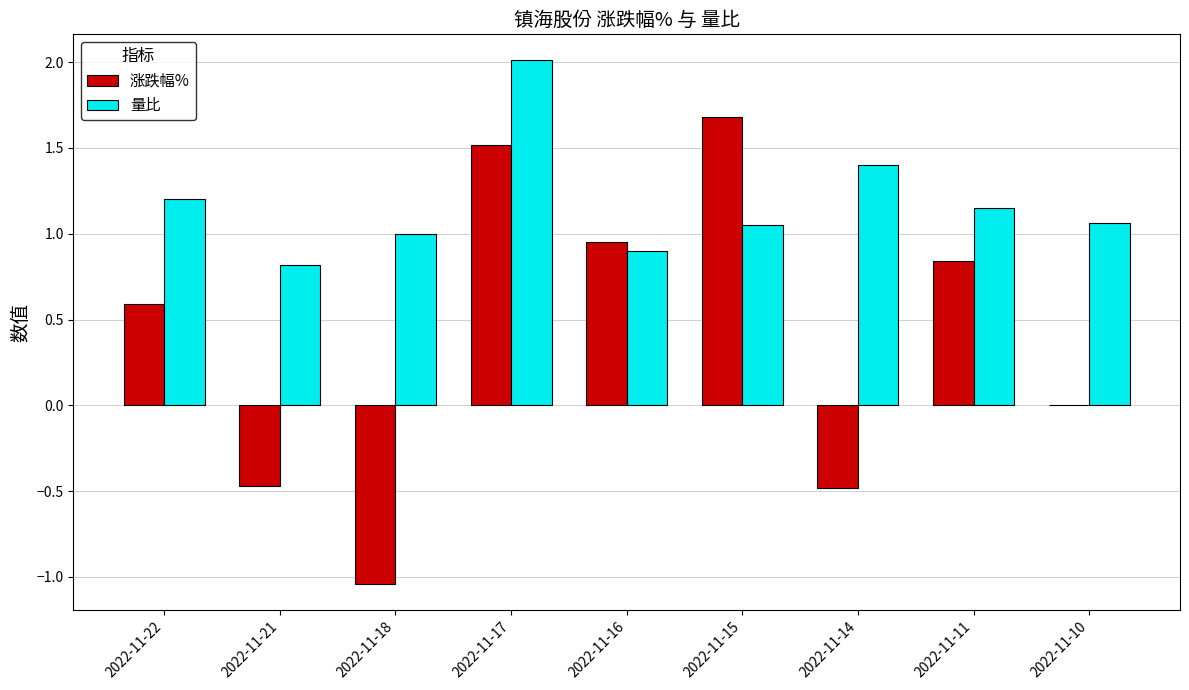

What is the sum of all 量比 values?

10.6